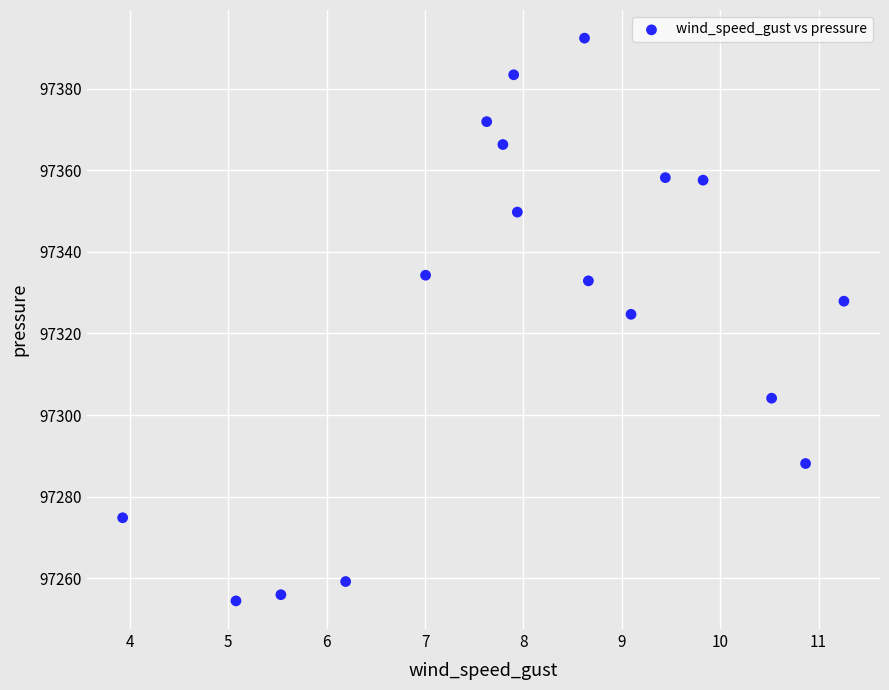

What is the range of X values (max minus min)?

7.3